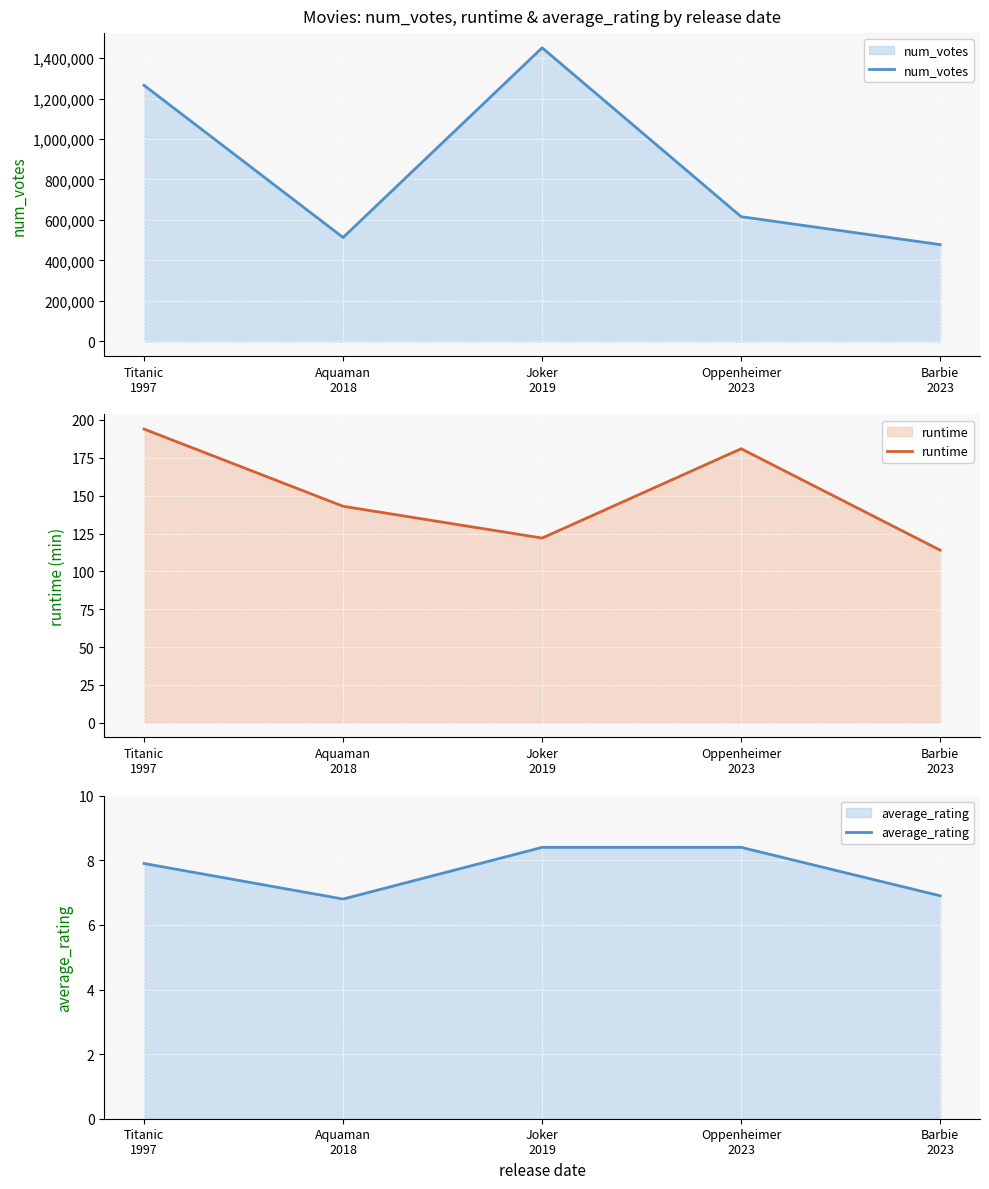

What is the total value across all series at Barbie
2023?

478517.9